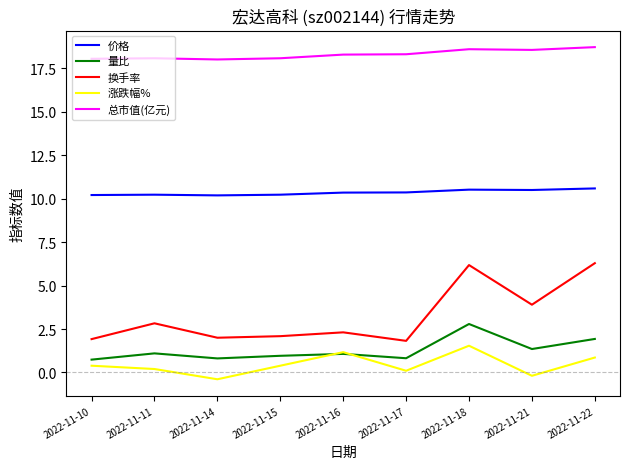

The value of 量比 at 2022-11-18 is 2.8. True or false?

True